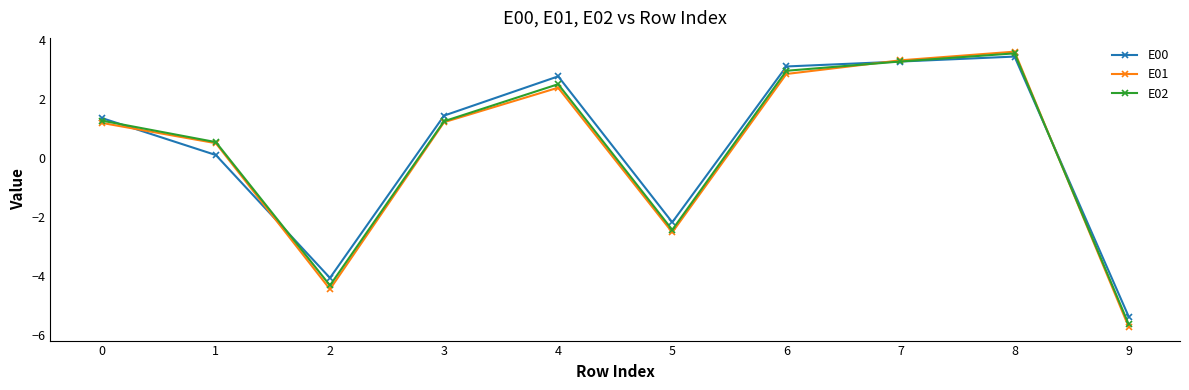

How many series are shown in this chart?

3